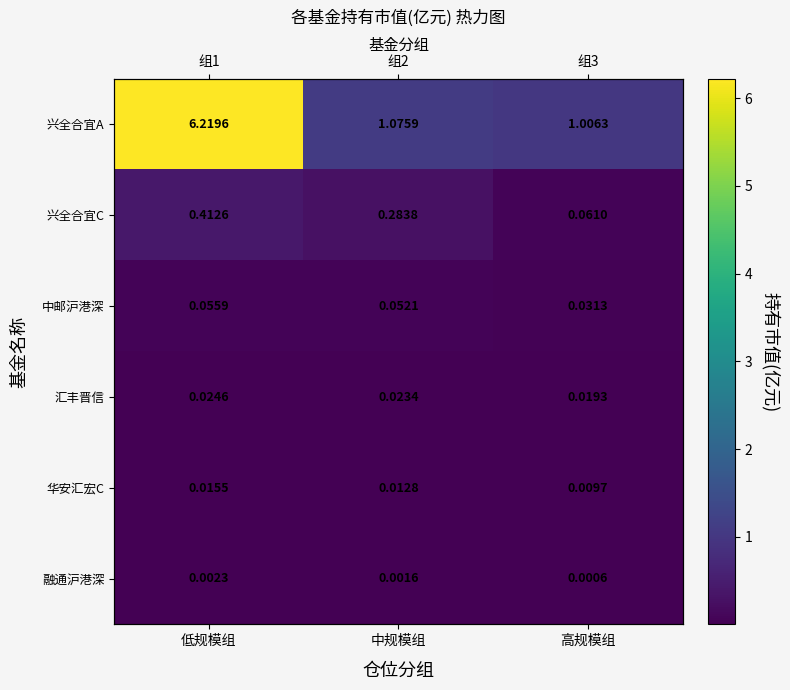

What is the total value across all series at 中规模组?

1.4